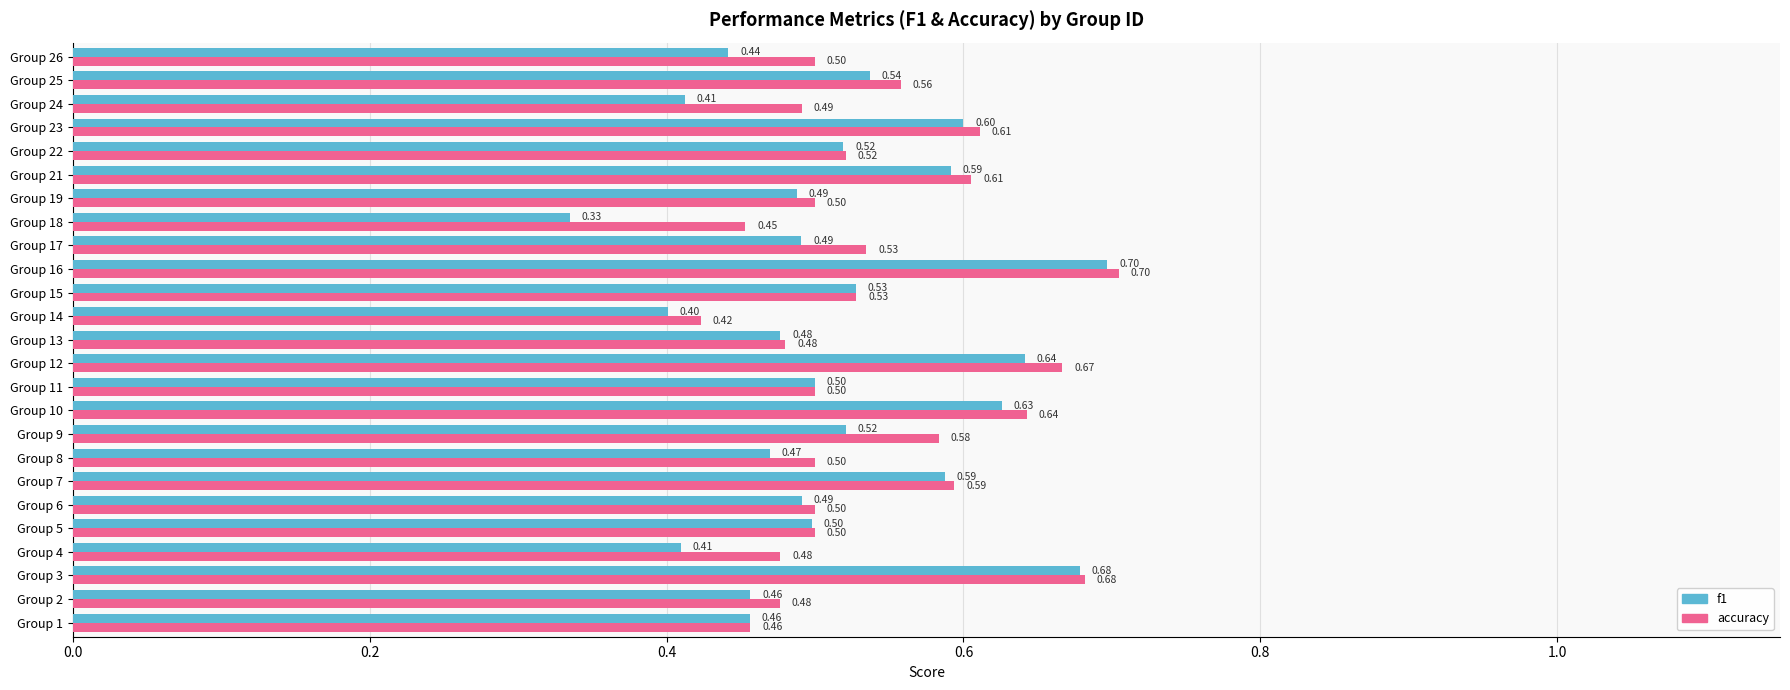

Which series has the largest range (max minus min)?

f1